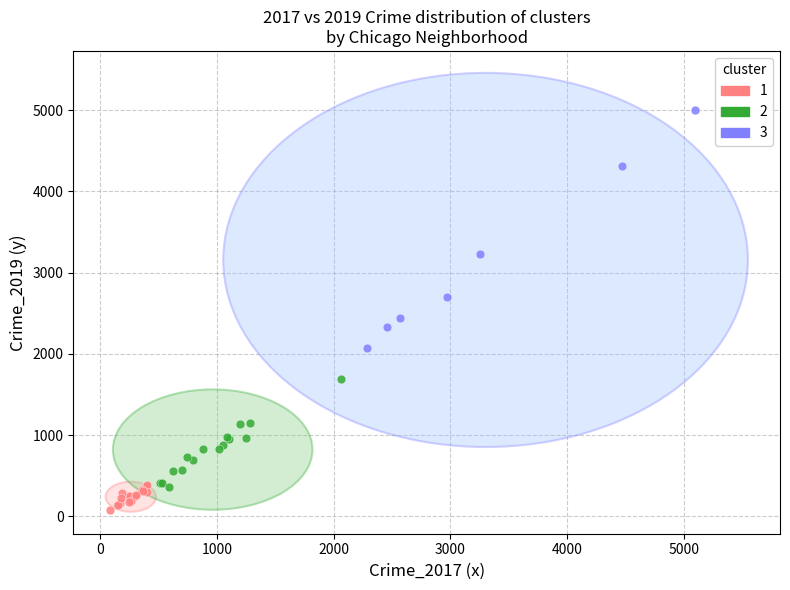

Which series contains the highest Y value?

3